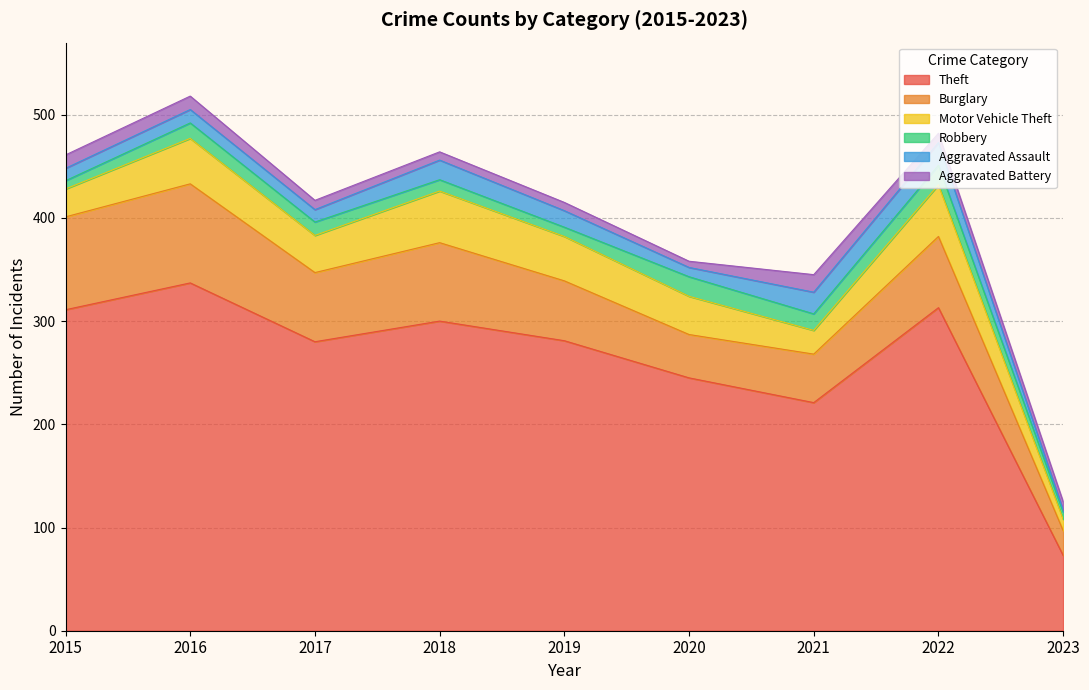

Which series changed the most between 2017 and 2019?

Burglary